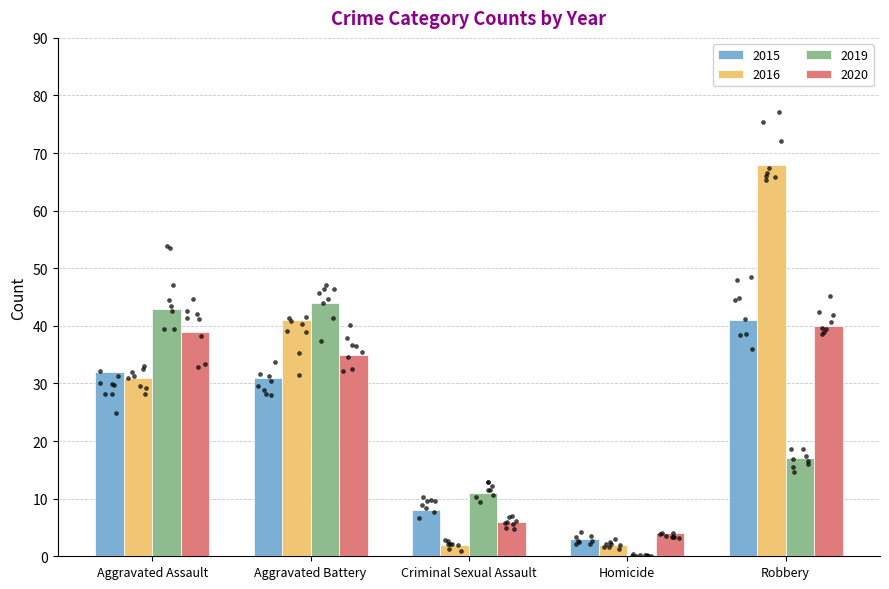

What is the total value across all series at Homicide?

9